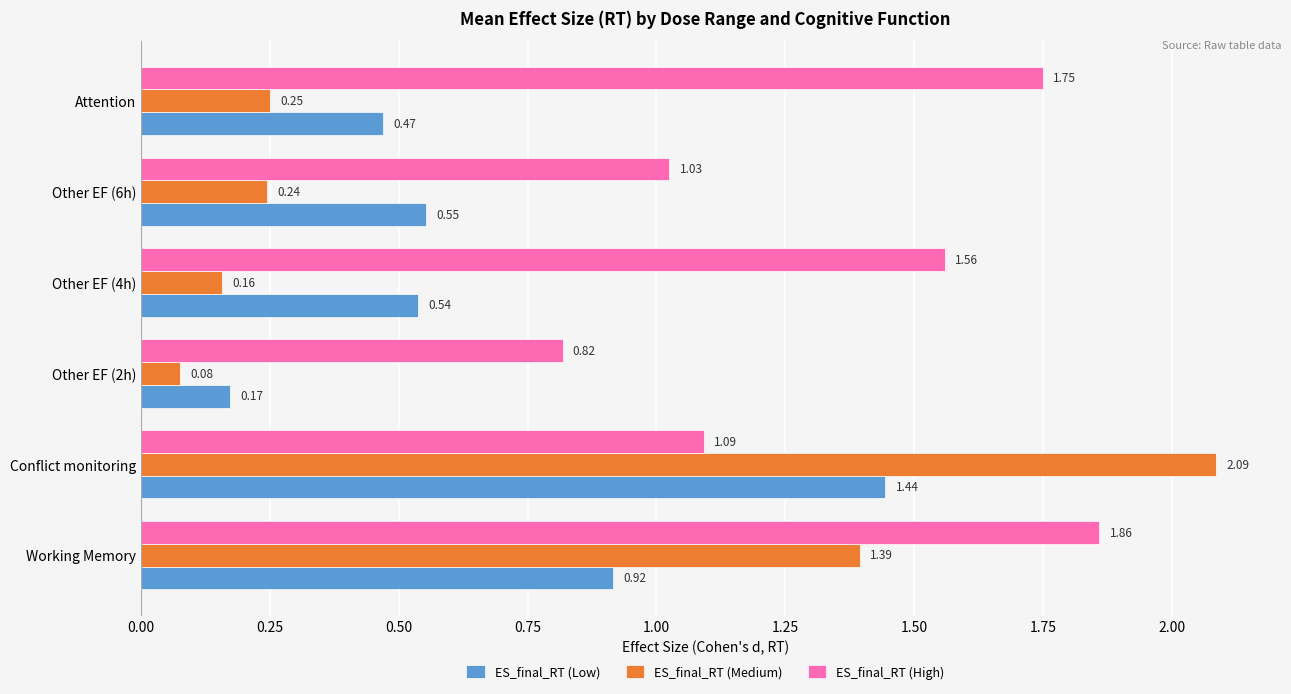

At Other EF (2h), list the series in order from smallest to largest.

ES_final_RT (Medium), ES_final_RT (Low), ES_final_RT (High)